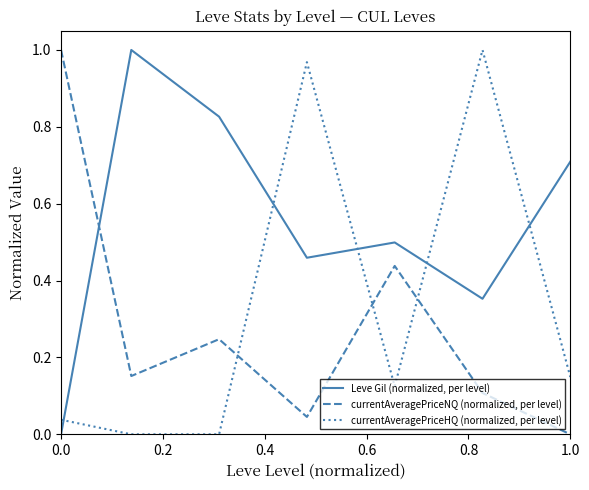

What is the difference between the maximum and second lowest values in the Leve Gil (normalized, per level) series?

0.6